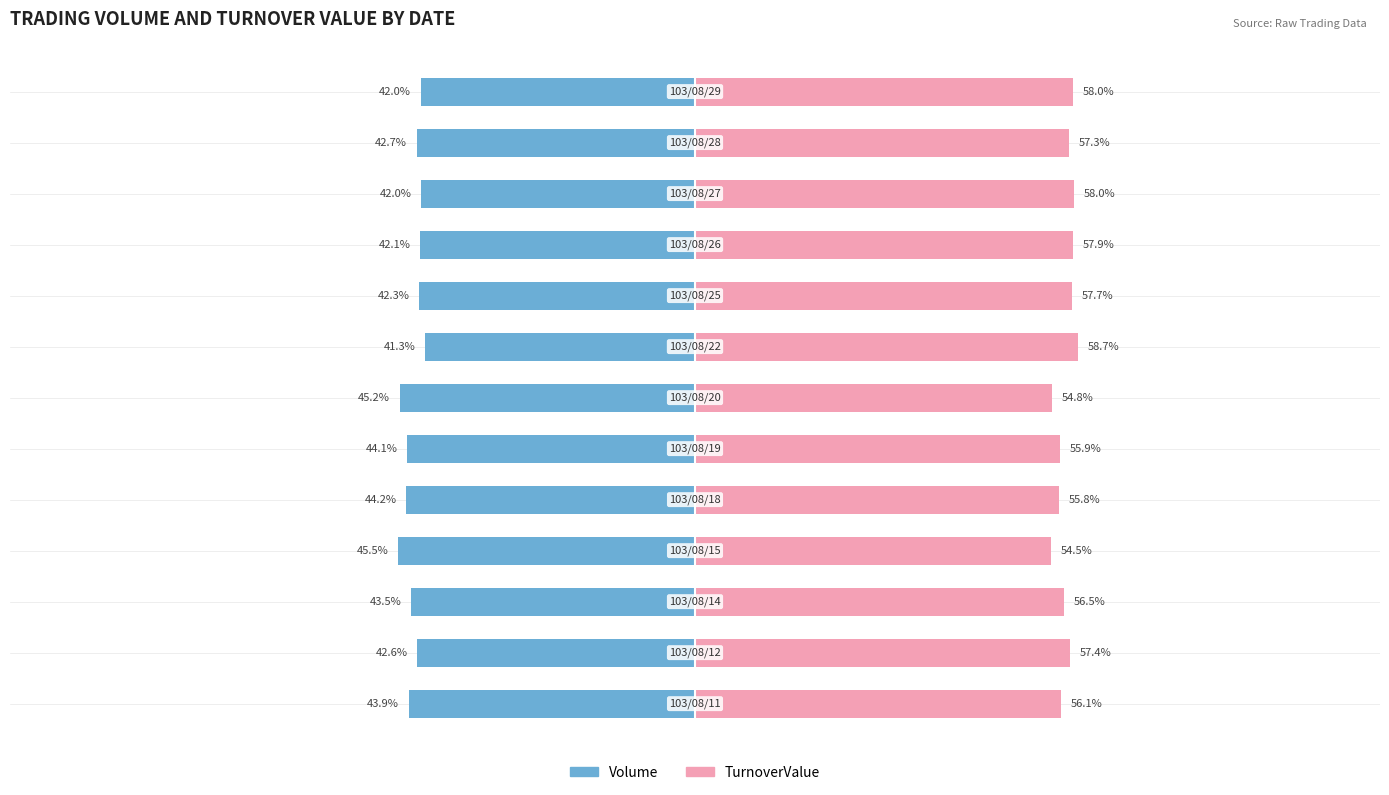

True or false: TurnoverValue has a value of 23.2 at 9.

False